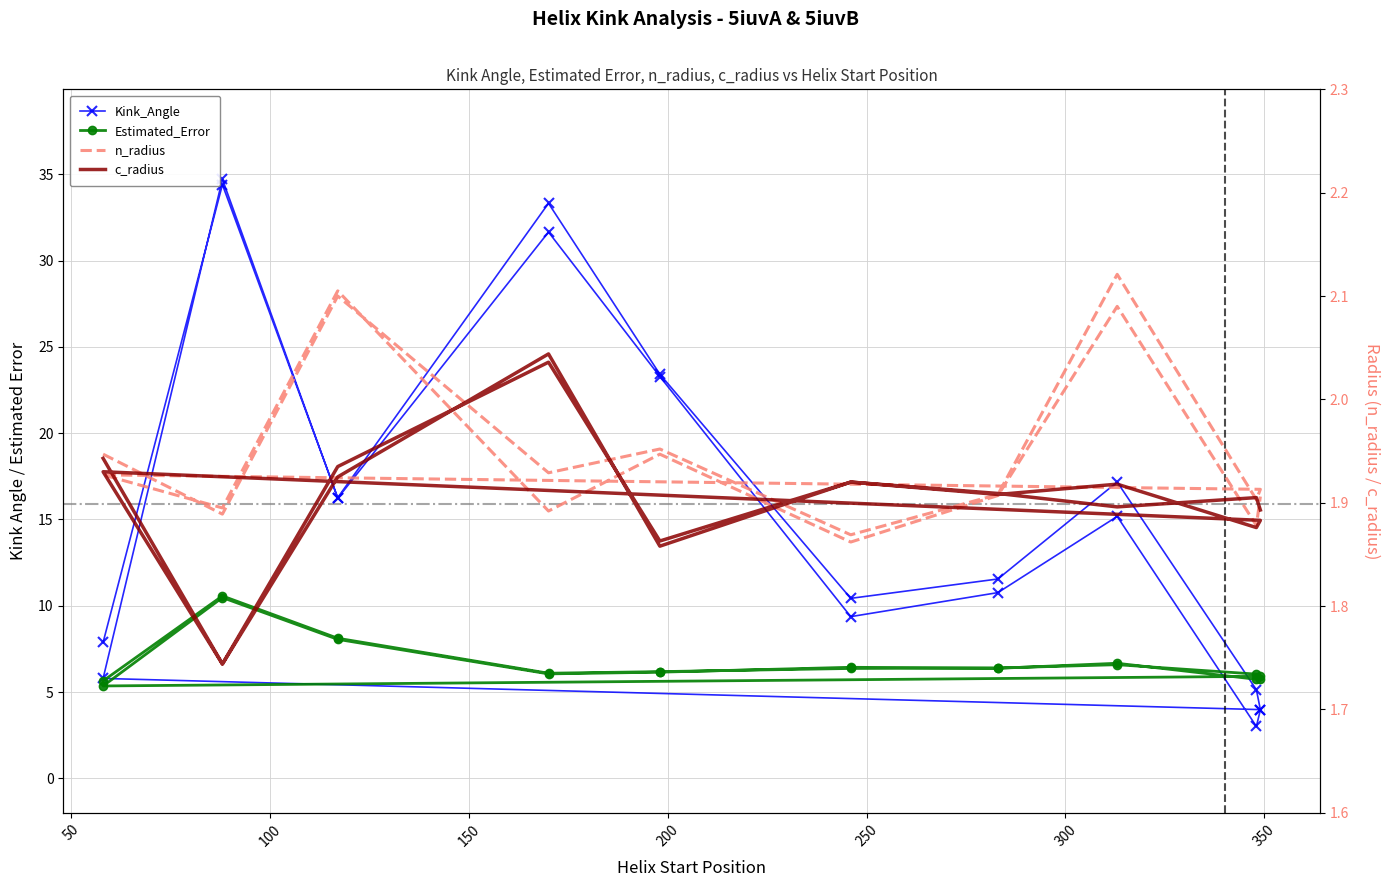

What is the average value of the n_radius series?

1.9